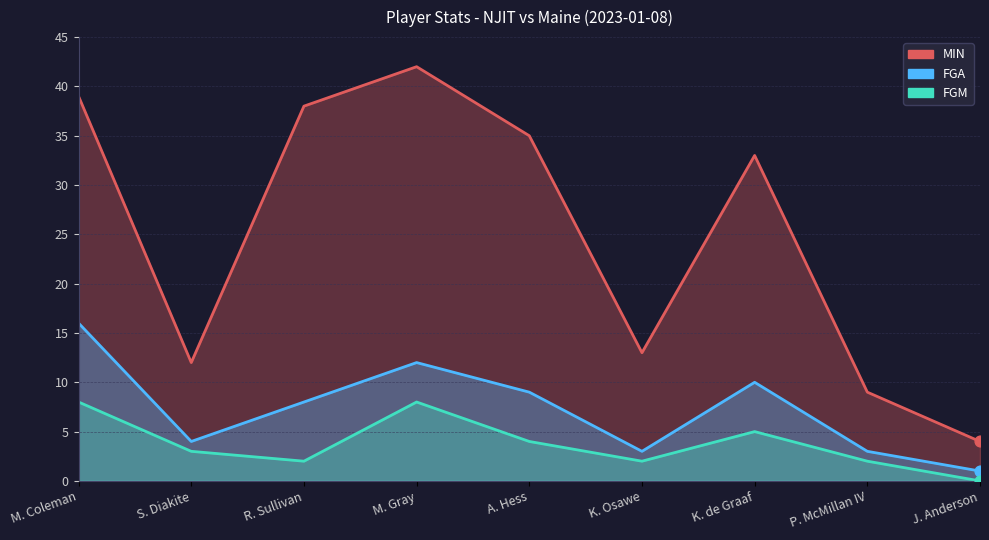

At which category is the sum across all series the highest?

M. Coleman